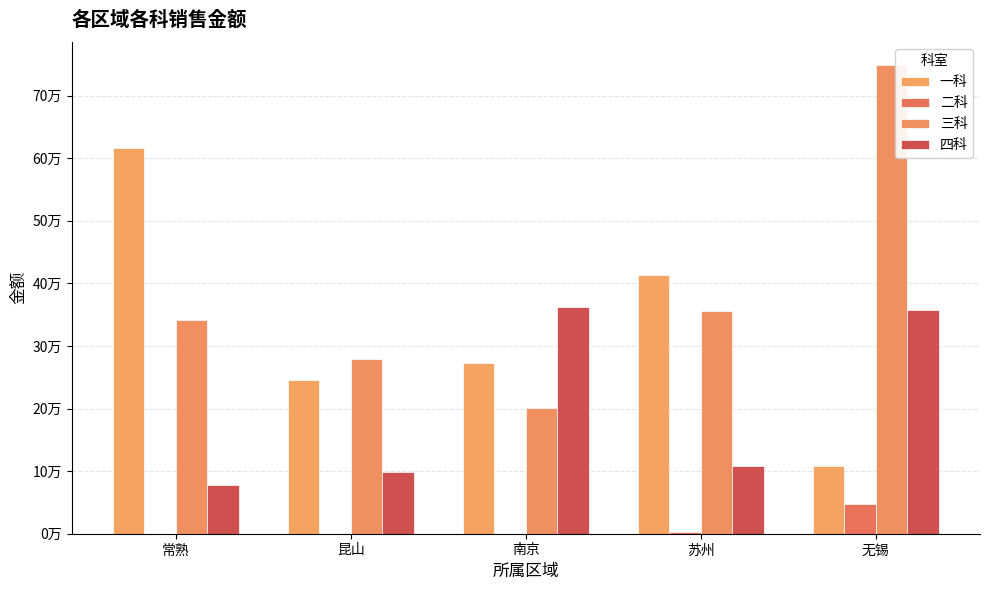

What is the label of the 2nd bar from the left?

昆山